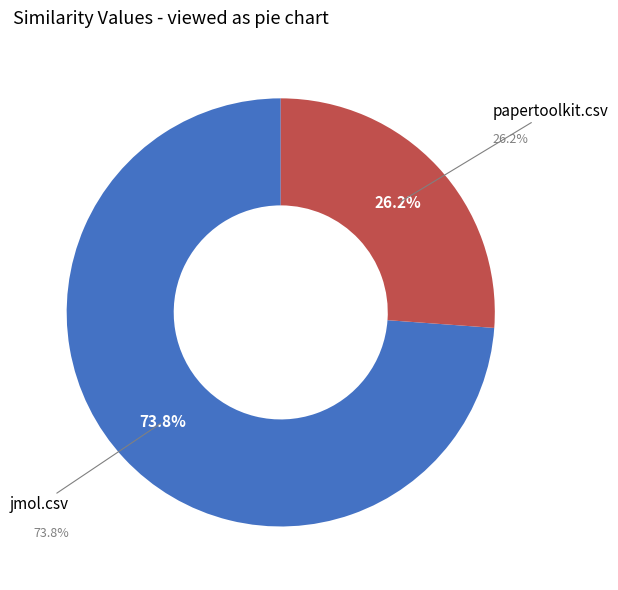

To the nearest percent, what percentage of the pie is jmol.csv?

74%